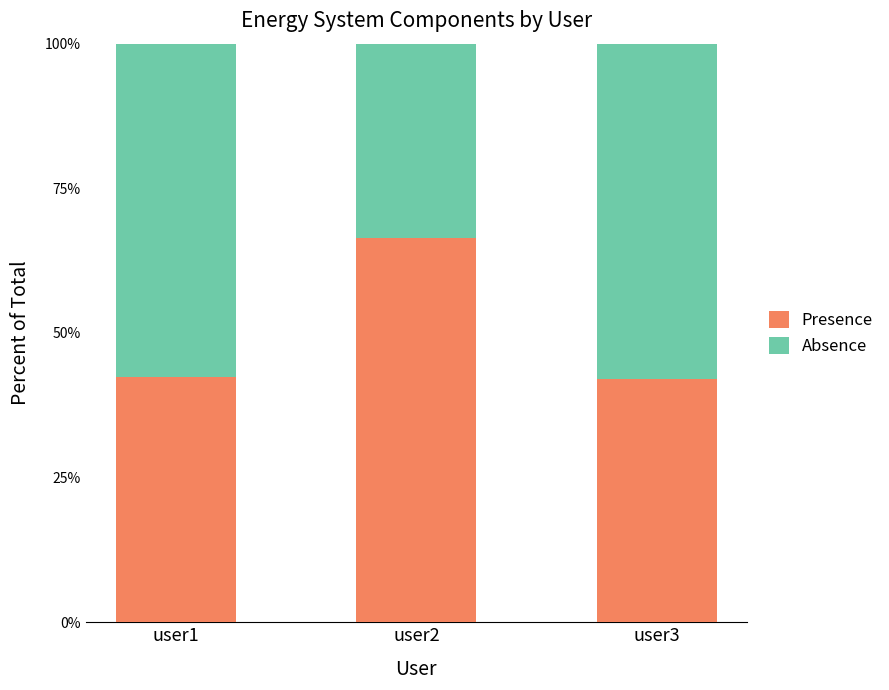

At which label does Presence reach its peak?

user2